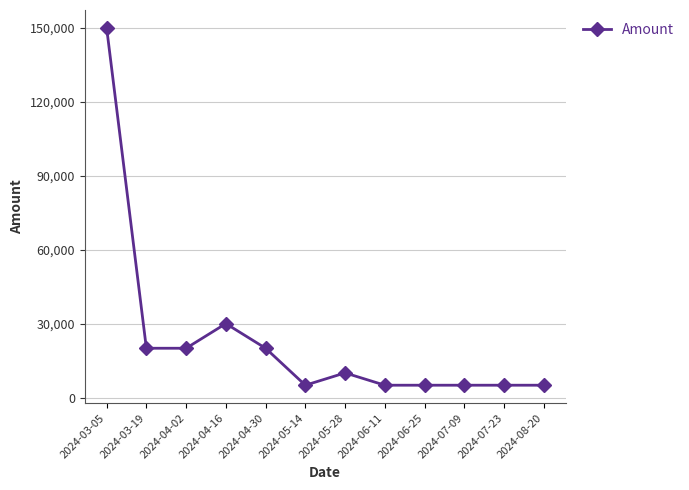

Where does the data first go above 10000?

2024-03-05